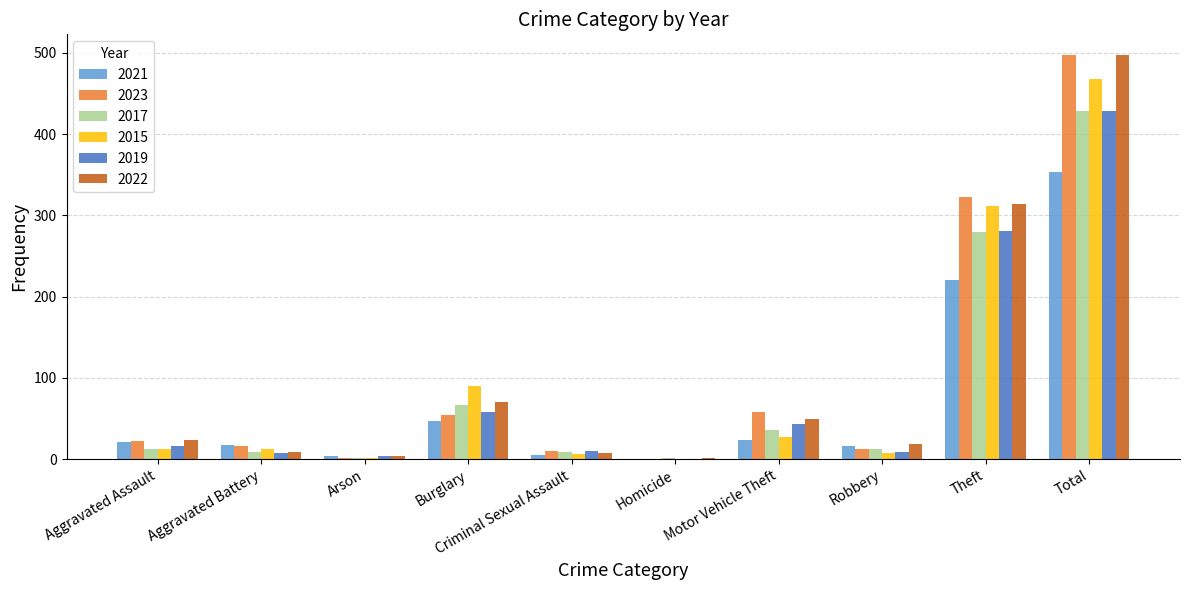

The value of 2017 at Burglary is 46. True or false?

False